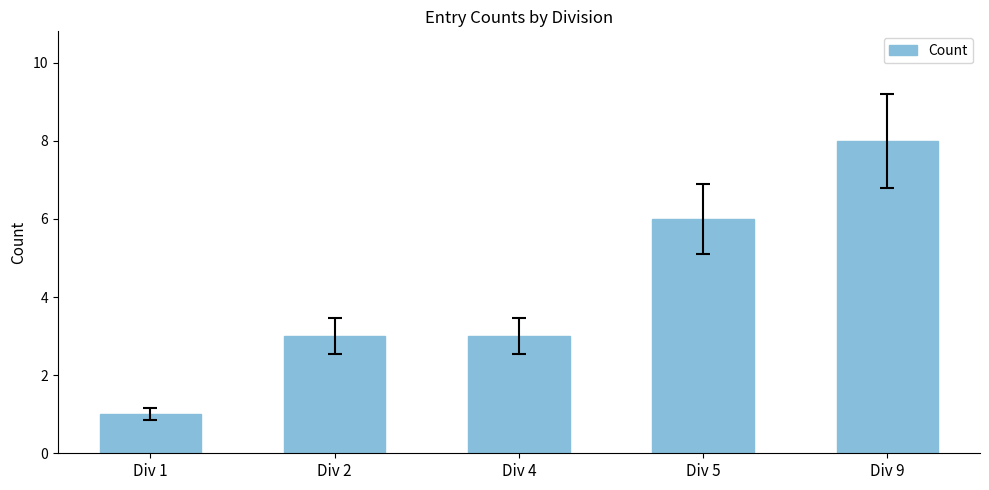

Are the bars horizontal?

No